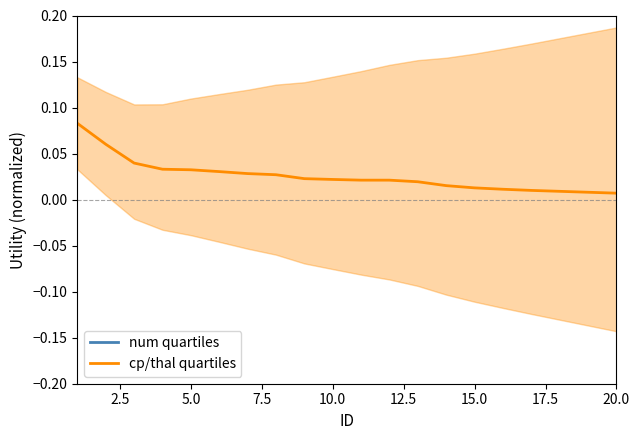

Which series has the largest total across all categories?

num quartiles